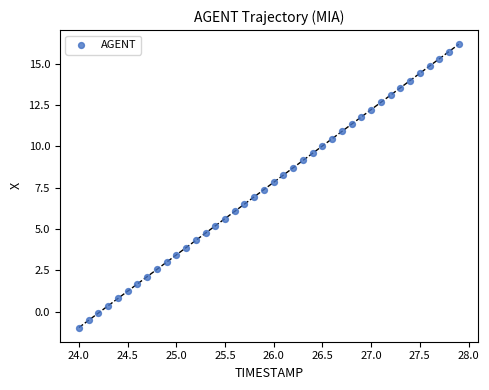

What is the range of X values (max minus min)?

3.9